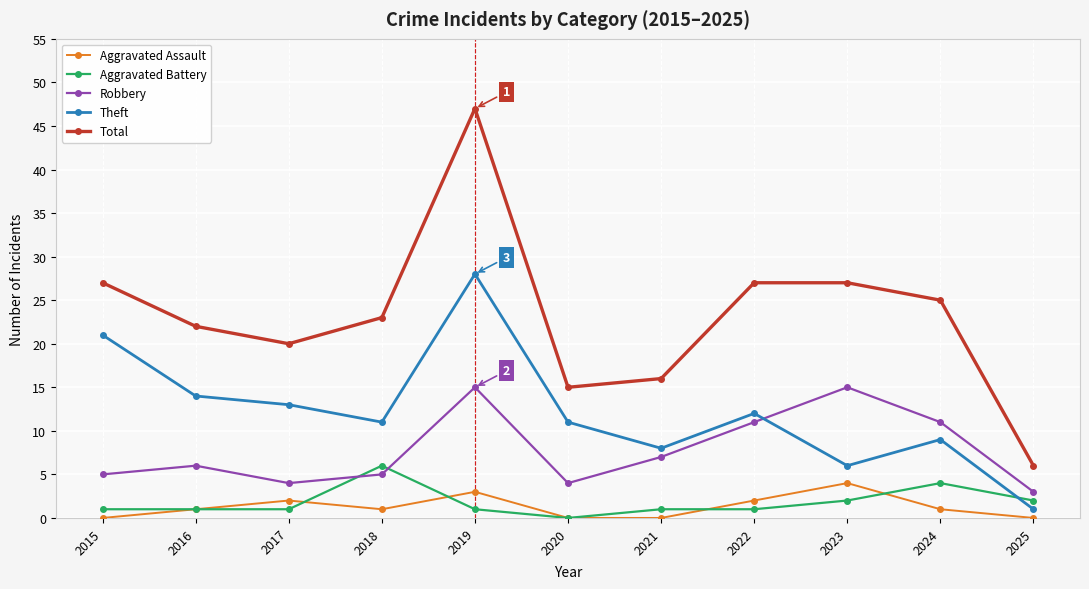

How many series are shown in this chart?

5